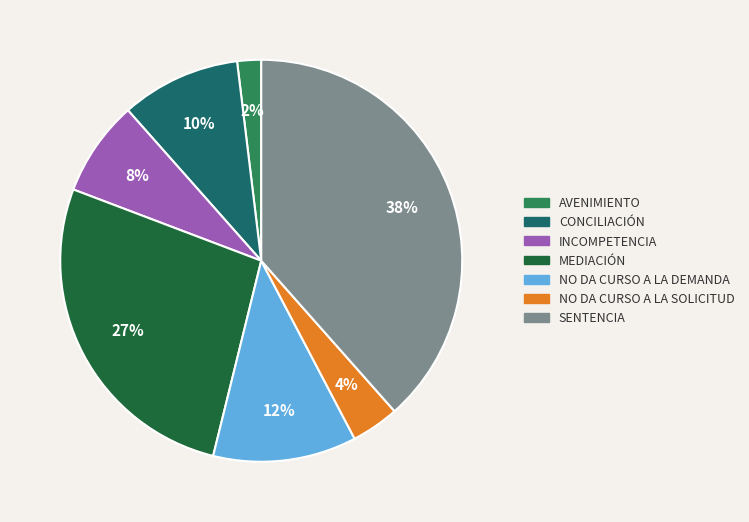

To the nearest percent, what is the average slice percentage?

14%